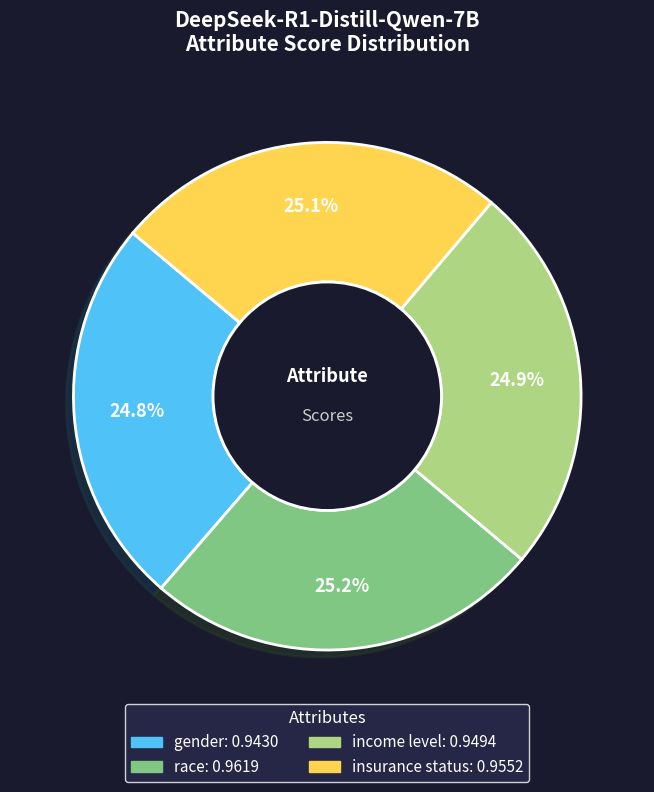

Does gender represent more than half of the total?

No